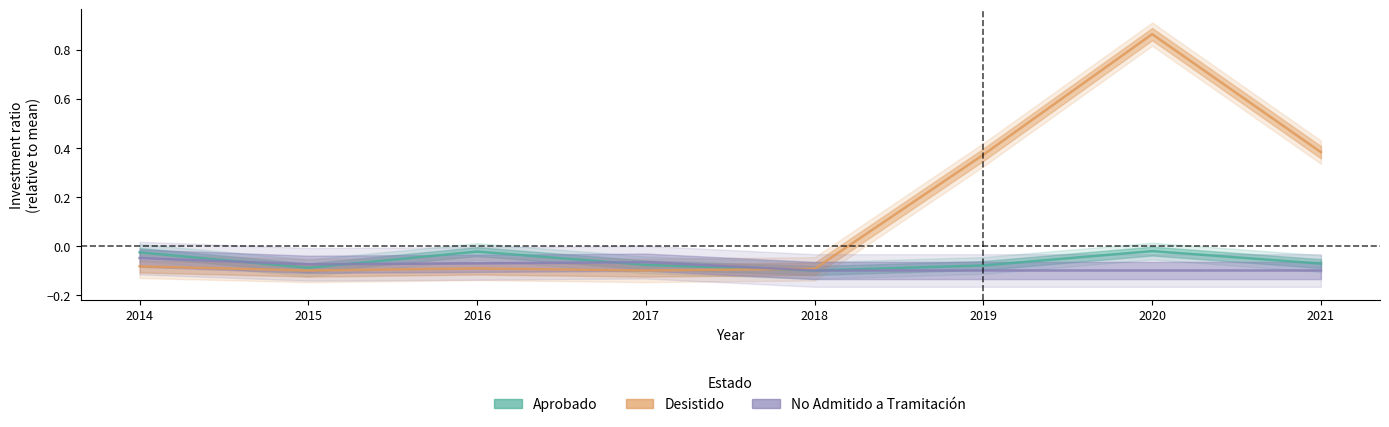

What is the sum of the Aprobado values at 2017 and 2021?

-0.1